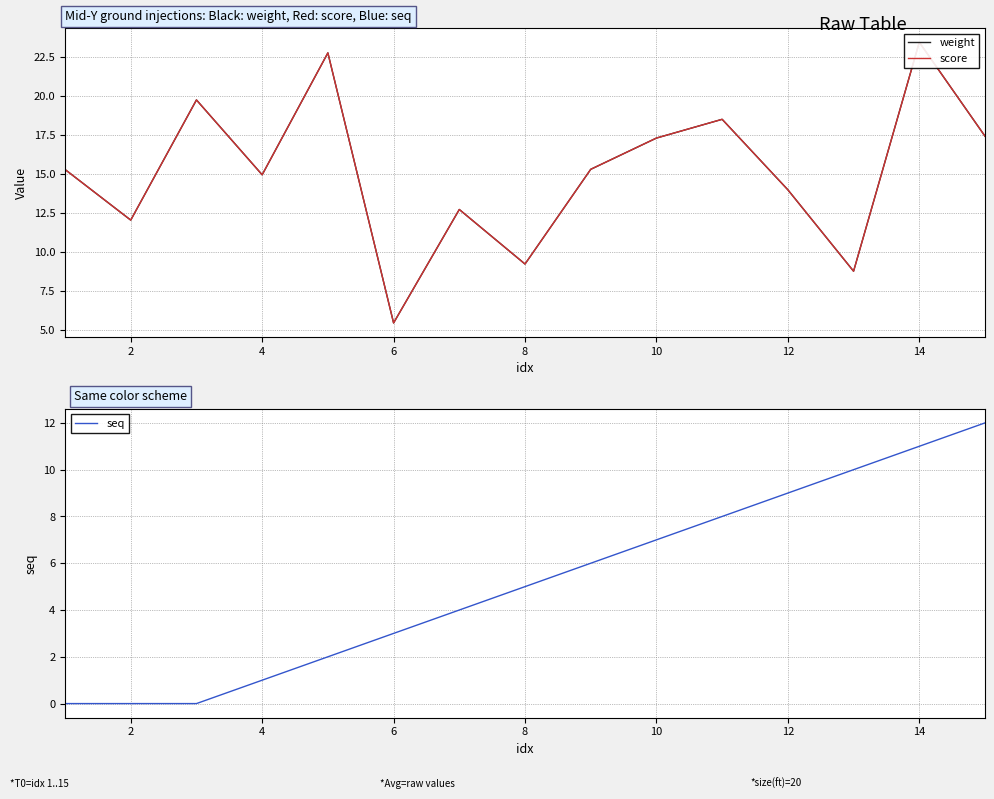

What is the maximum value for seq?

12